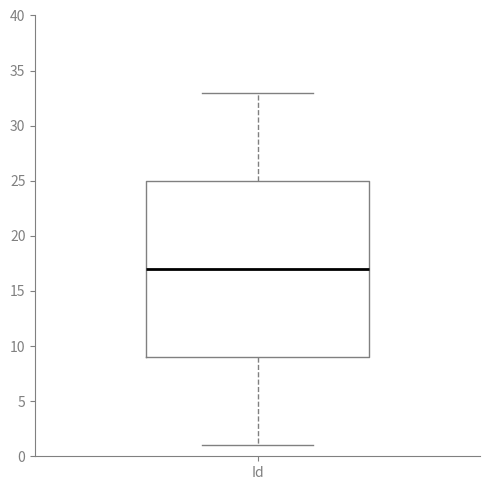

Read this box plot against the y-axis: the position of the median line, the range covered by the box, and the ends of both whiskers. The values are not printed on the chart, so give them approximately, as read against the axis.

median 17, box 9 to 25, whiskers 1 to 33